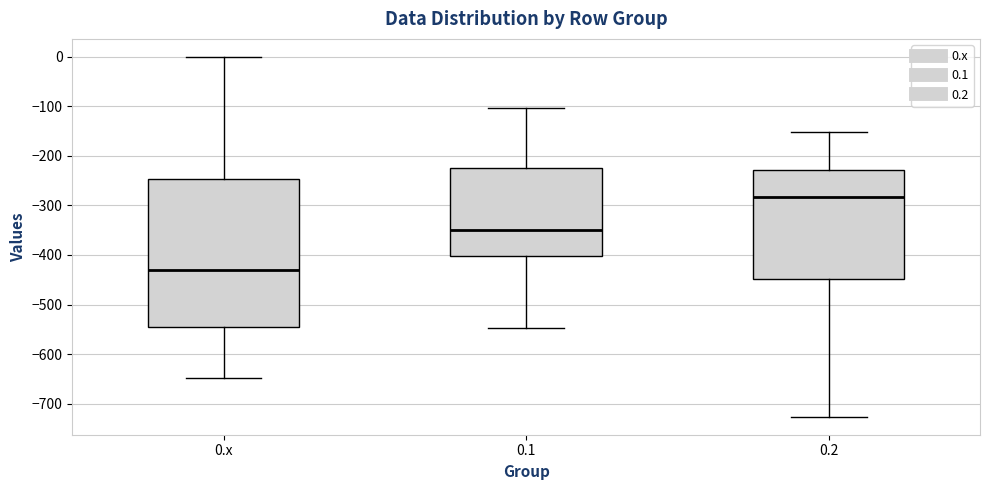

Reading left to right, read every box against the y-axis: the position of its median line, the range the box covers, and the ends of its whiskers. The values are not printed on the chart, so give them approximately, as read against the axis.

0.x: median -430, box -540 to -250, whiskers -650 to 0
0.1: median -350, box -400 to -220, whiskers -550 to -100
0.2: median -280, box -450 to -230, whiskers -730 to -150